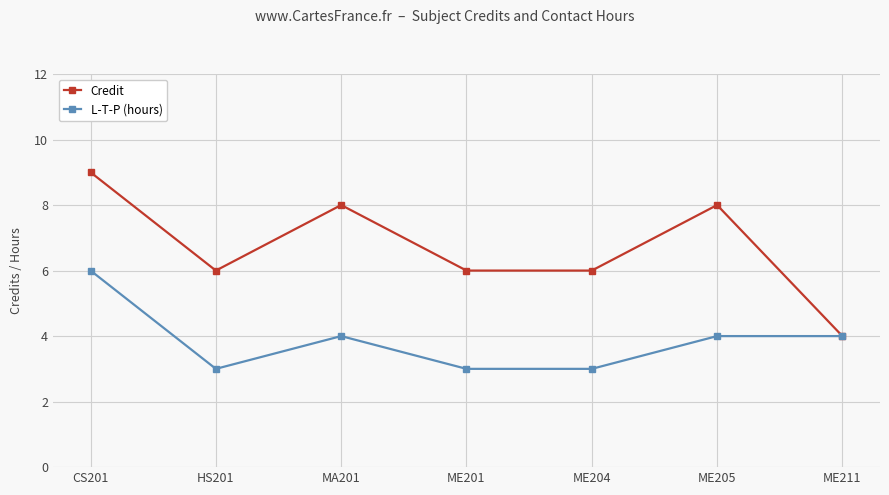

List the series in order of their peak value, lowest first.

L-T-P (hours), Credit